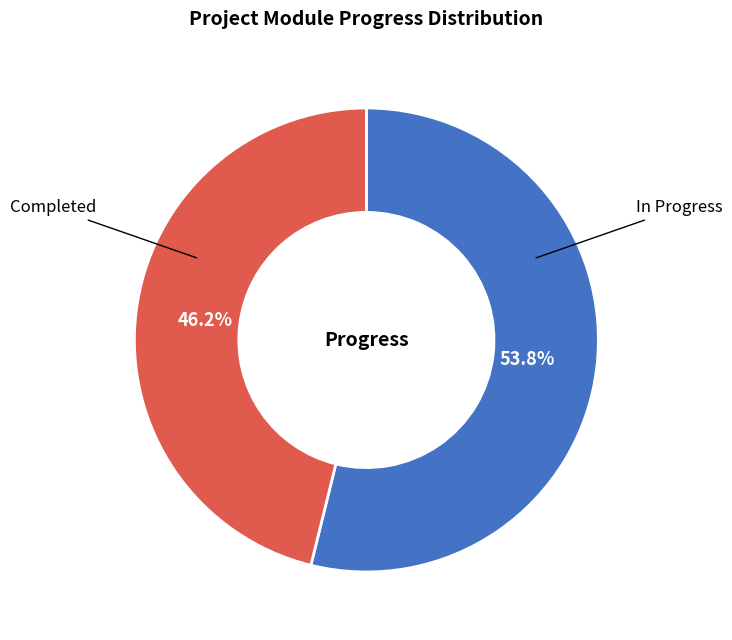

To the nearest percent, what is the difference between the largest and smallest slice percentages?

8%